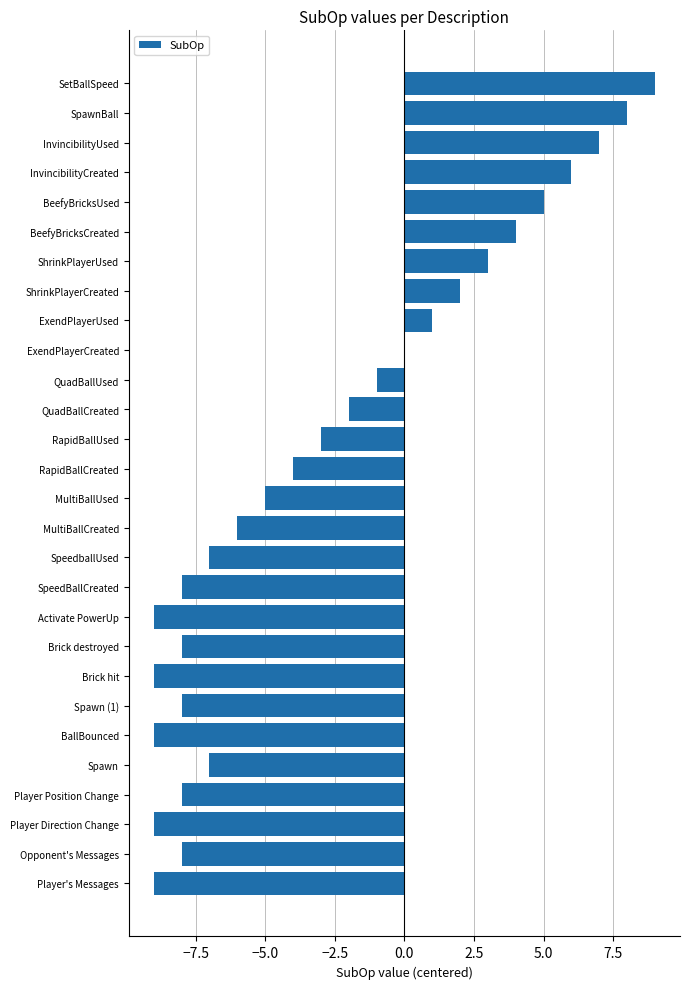

At which category does the chart reach its peak across all series?

SetBallSpeed